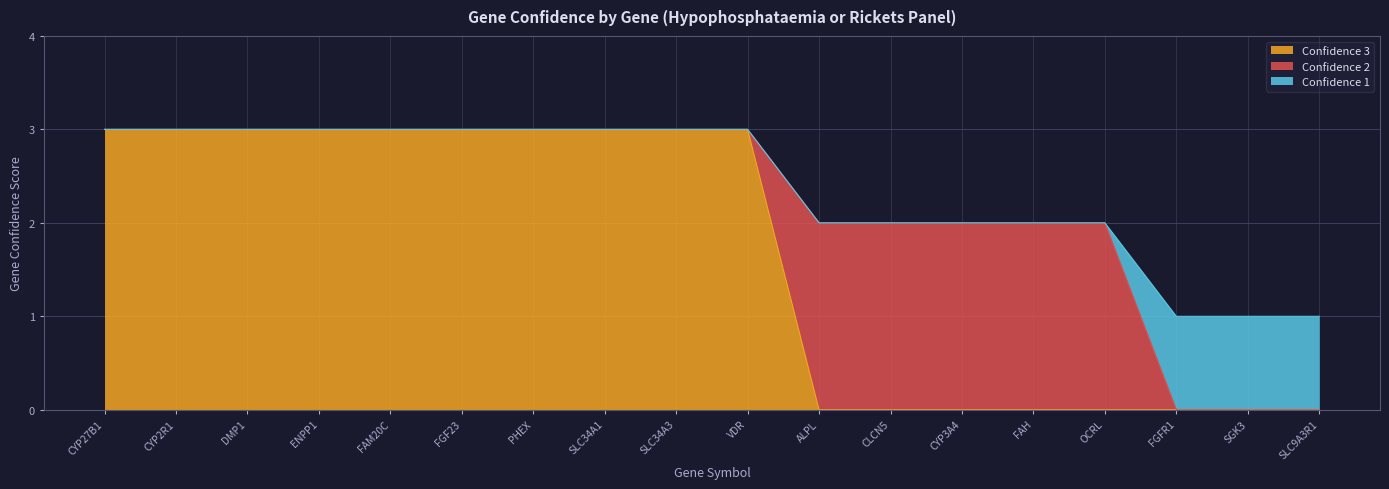

Between SGK3 and SLC9A3R1, which is larger?

SGK3